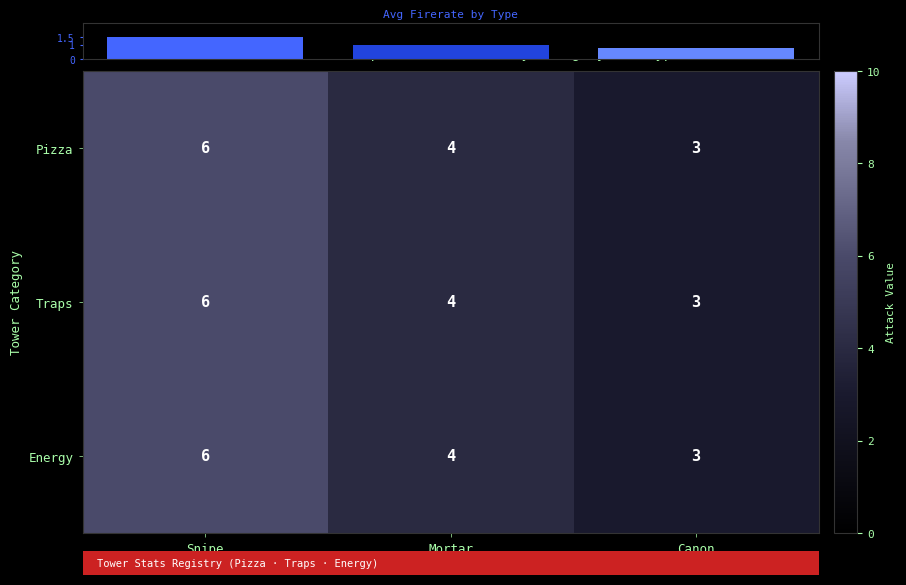

The value of Traps at Snipe is 2. True or false?

False